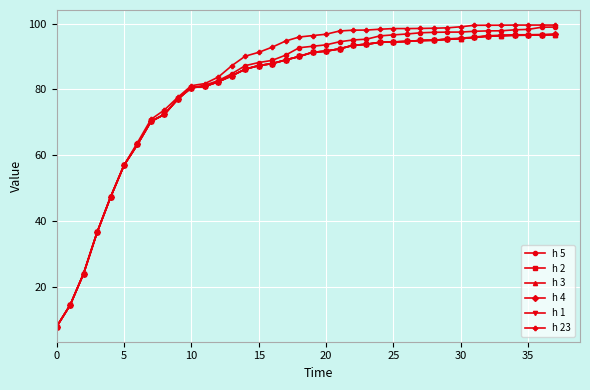

Is this an area chart (filled region under the line)?

No